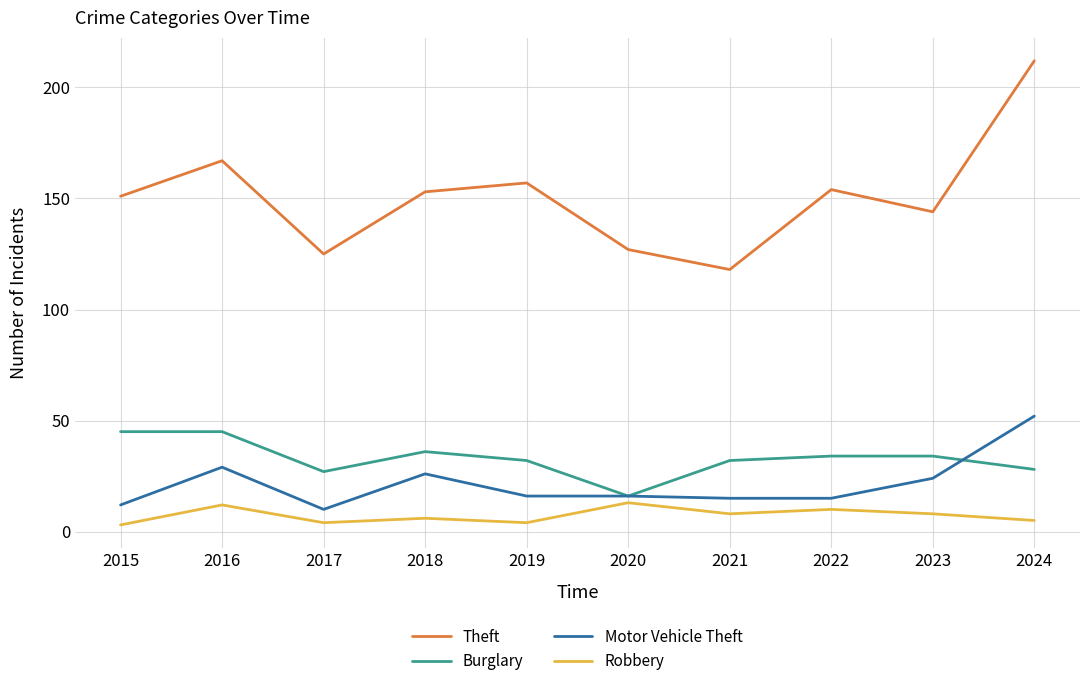

Is this an area chart (filled region under the line)?

No